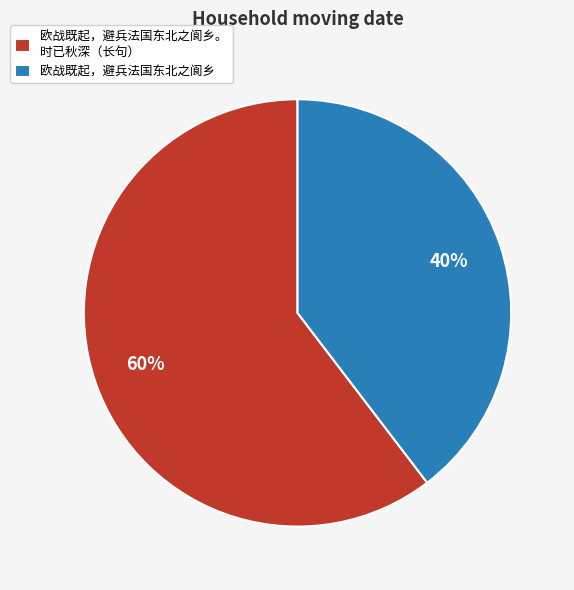

Which category has the smallest portion of the pie?

欧战既起，避兵法国东北之阆乡